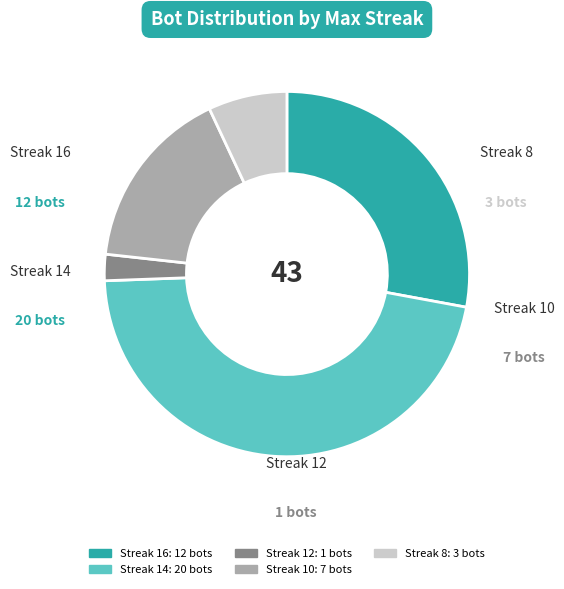

Is there a majority slice in this chart?

No